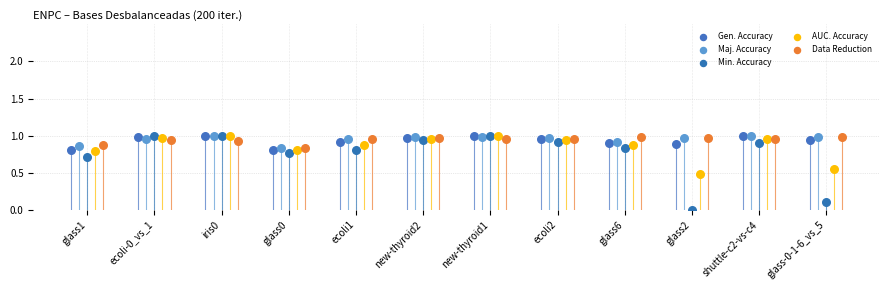

What is the total value across all series at ecoli1?

4.5